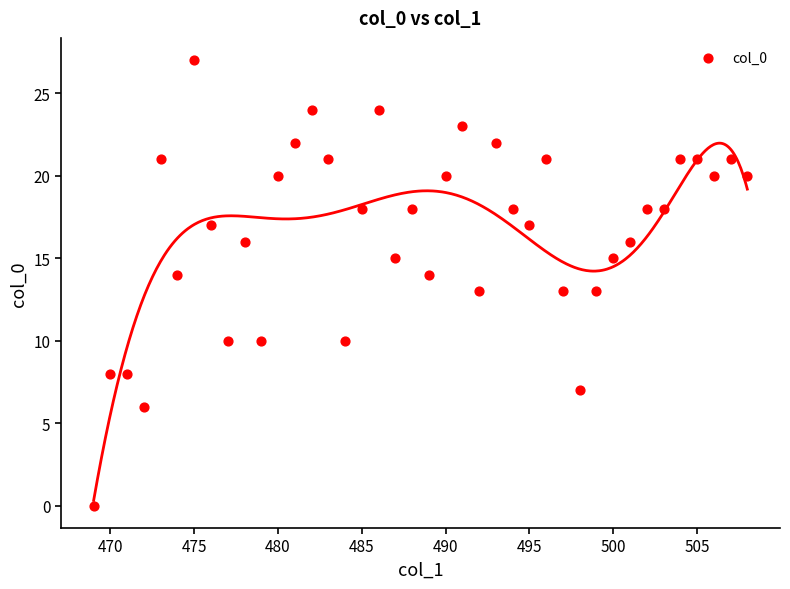

What is the range of X values (max minus min)?

39